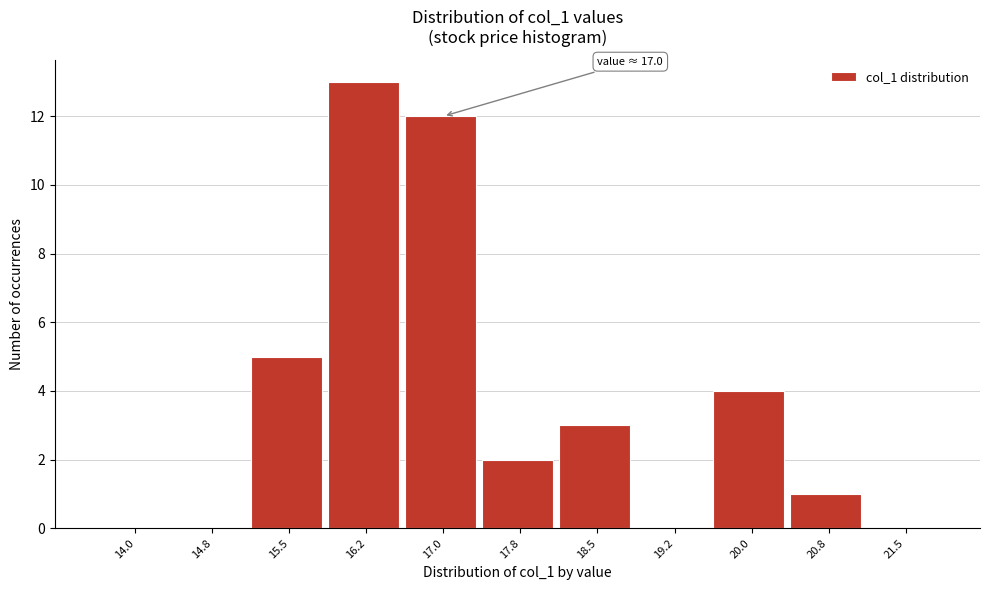

Reading left to right, extract all data points from this chart.

14.0=0	14.8=0	15.5=5	16.2=13	17.0=12	17.8=2	18.5=3	19.2=0	20.0=4	20.8=1	21.5=0